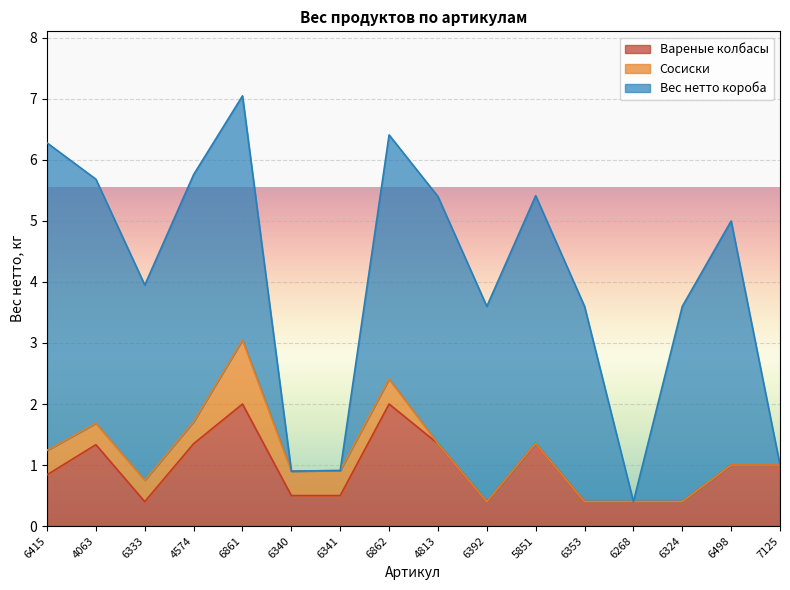

How many lines are shown in the chart?

3